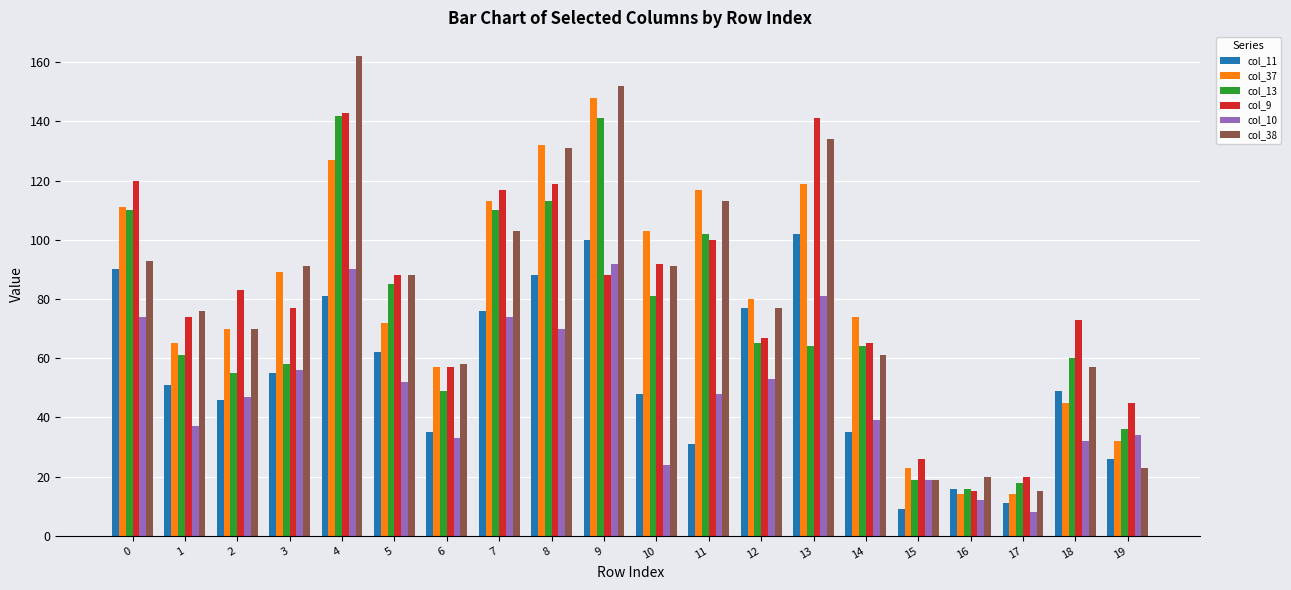

What is the value of the col_13 bar at the 3rd from the left?

55